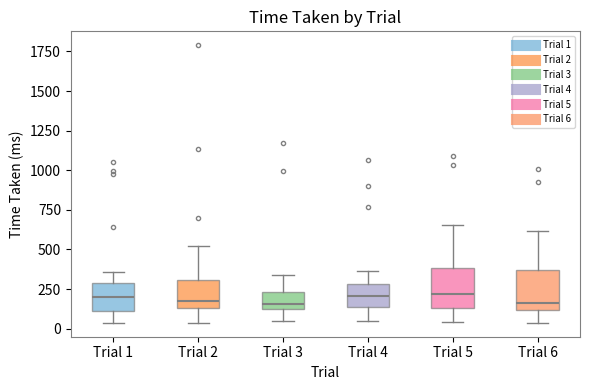

Where does the upper whisker of the box for Trial 3 end on the y-axis? The values are not printed on the chart, so give them approximately, as read against the axis.

350